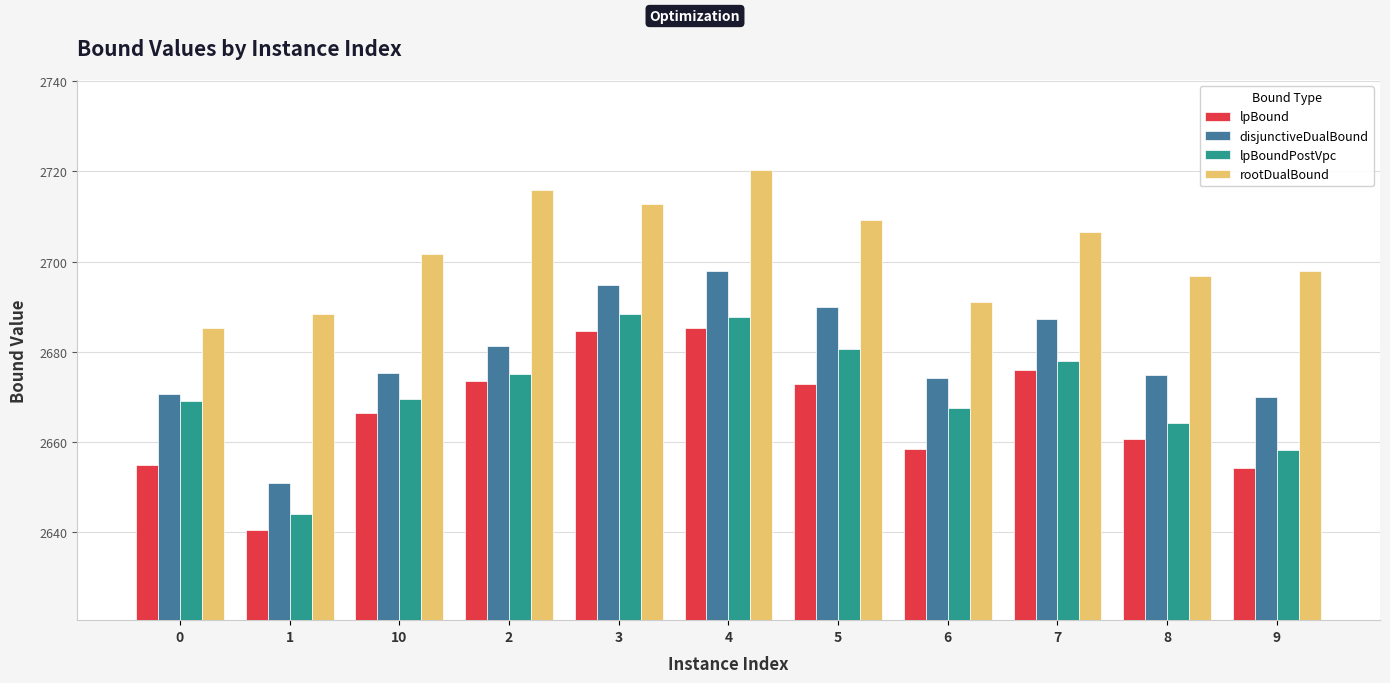

What is the label of the 5th bar from the left?

3